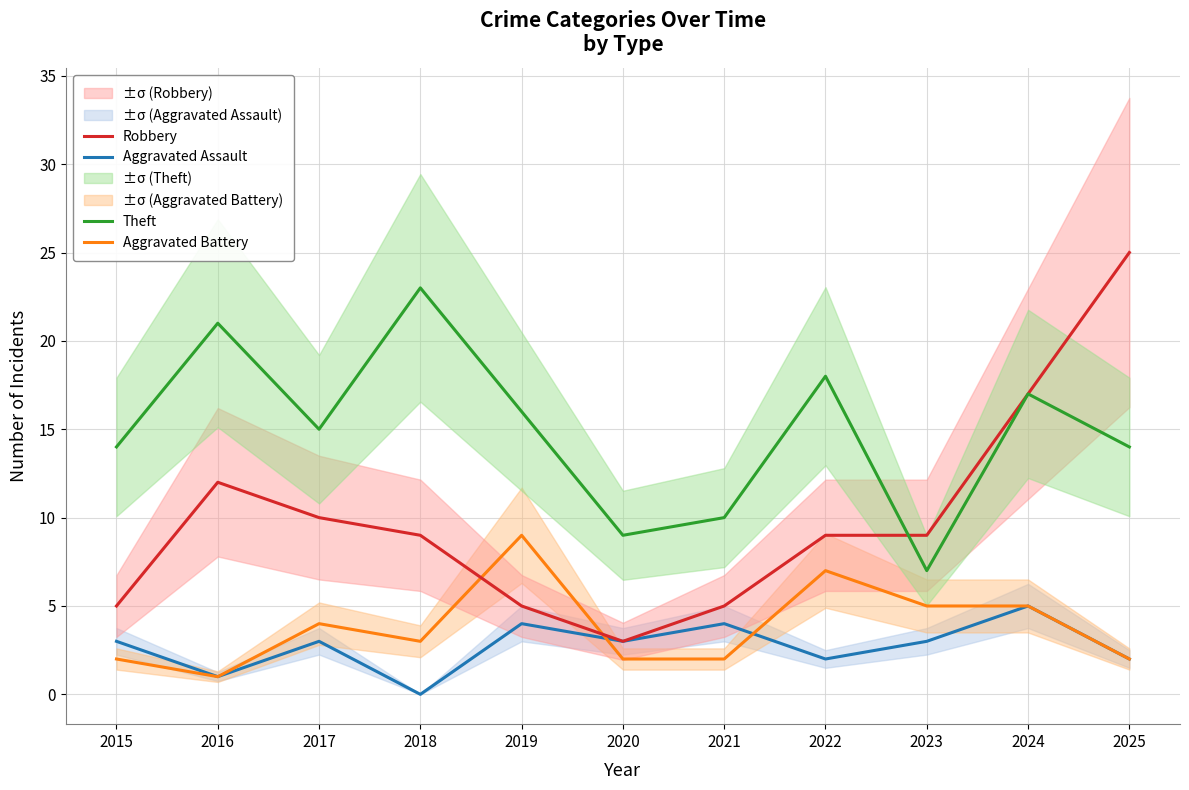

True or false: Aggravated Assault has a value of 2 at 2018.

False